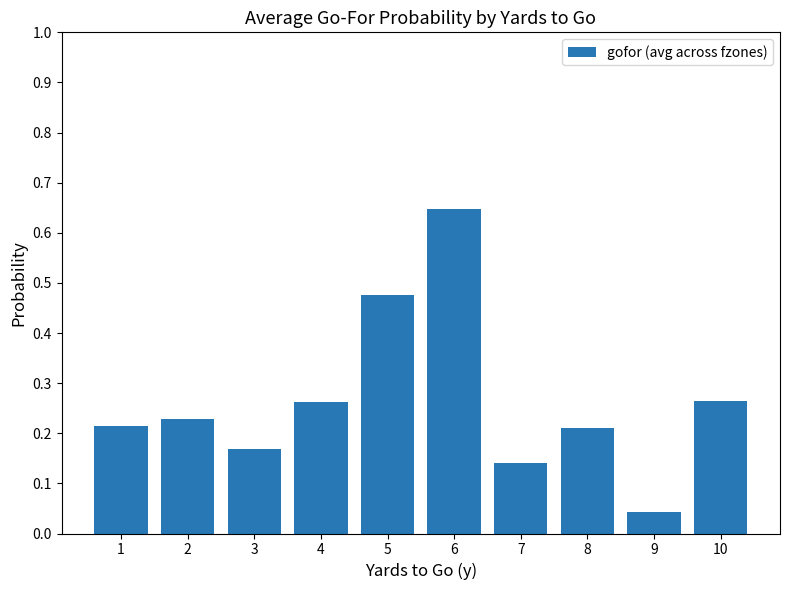

Where is the data nearest to the value 0?

9